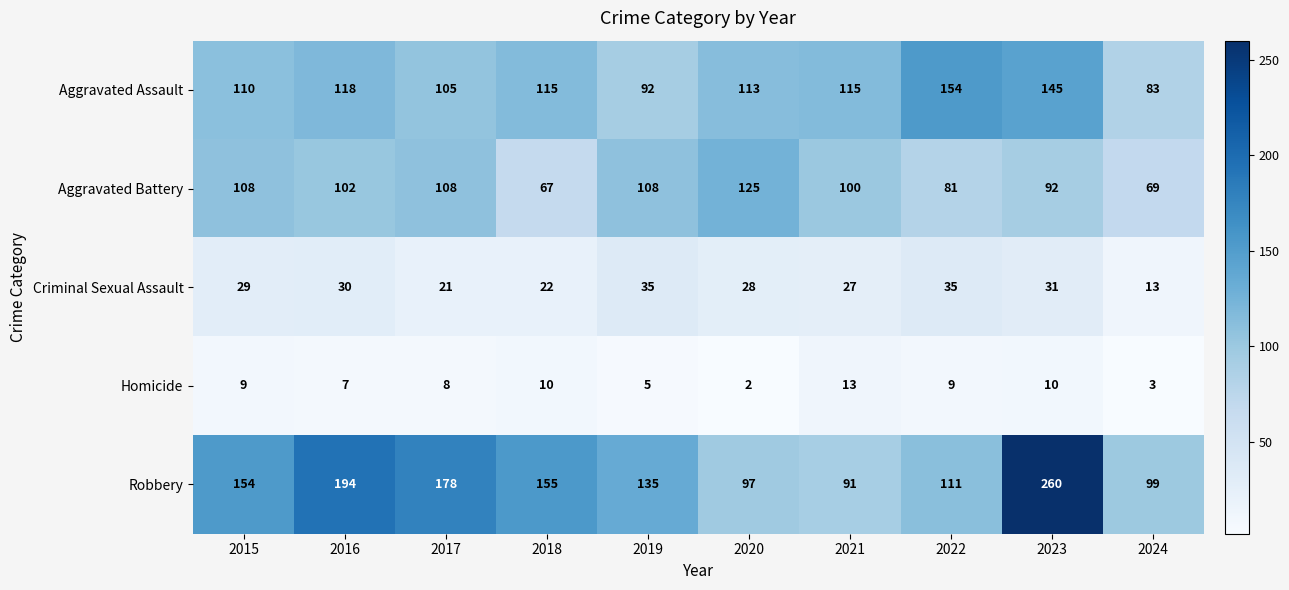

Is it true that Criminal Sexual Assault equals 35 at 2022?

True